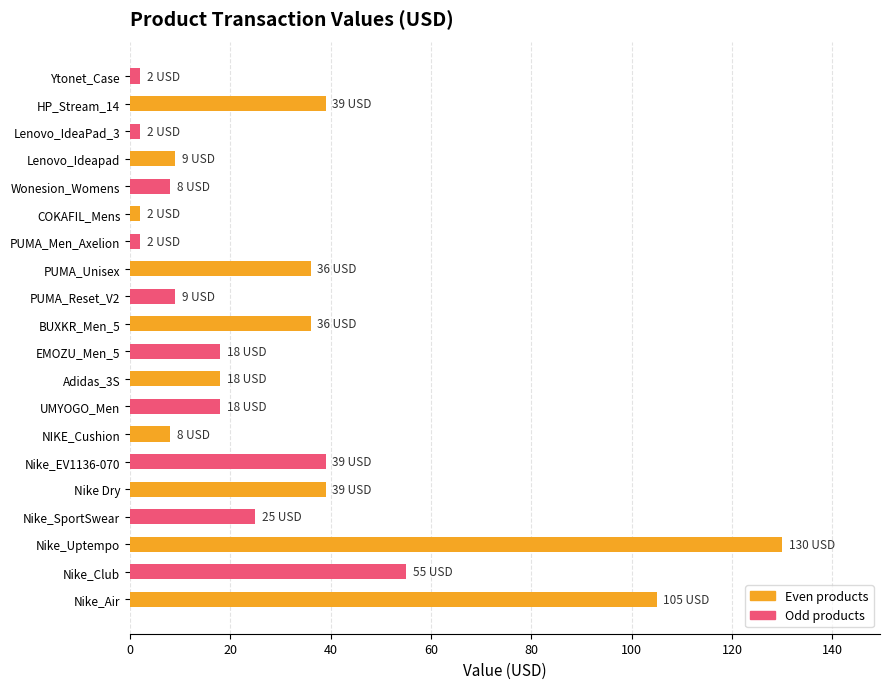

How many distinct data groups are displayed?

1